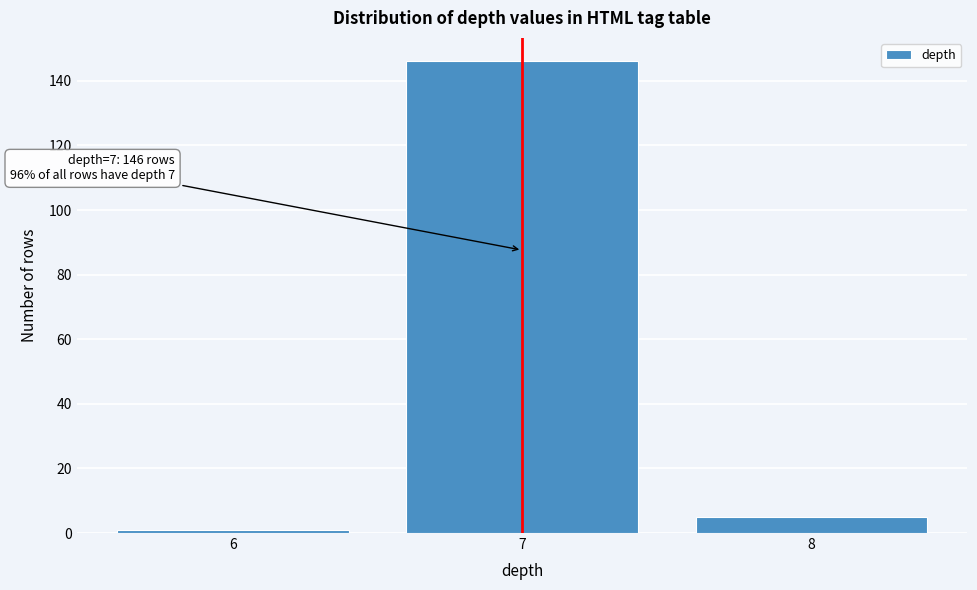

Reading left to right, transcribe all the data shown in this chart.

6=1	7=146	8=5